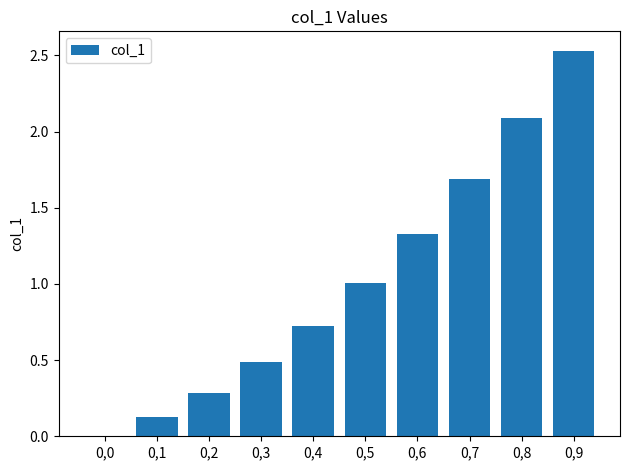

What is the ratio of the value at 0,8 to the value at 0,5?

2.1